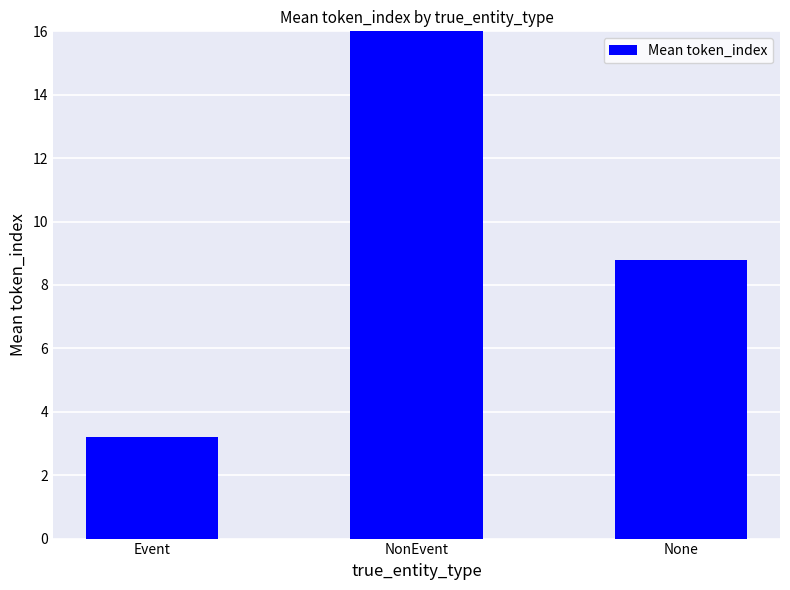

How many distinct data groups are displayed?

1